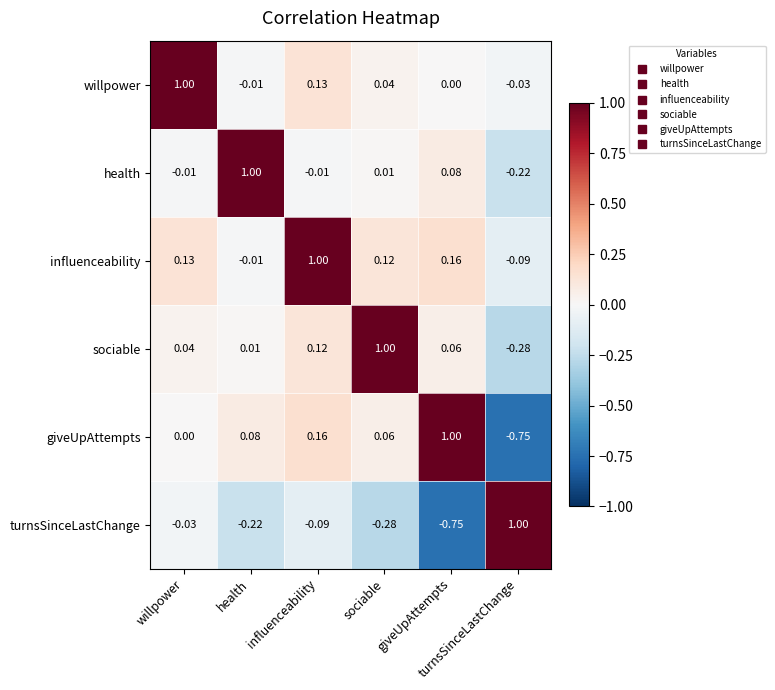

List the series in order of their peak value, lowest first.

willpower, health, sociable, influenceability, giveUpAttempts, turnsSinceLastChange